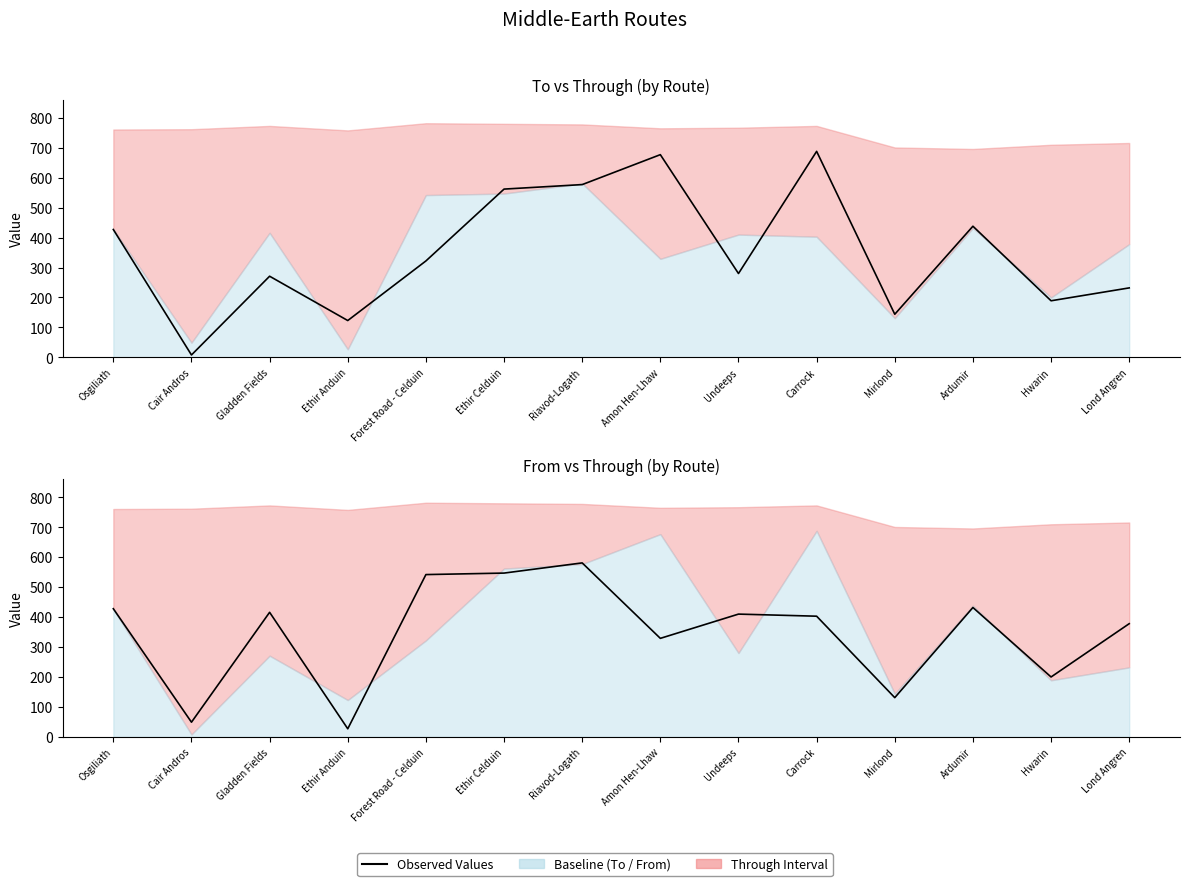

True or false: From Values and To Values cross at least once.

True